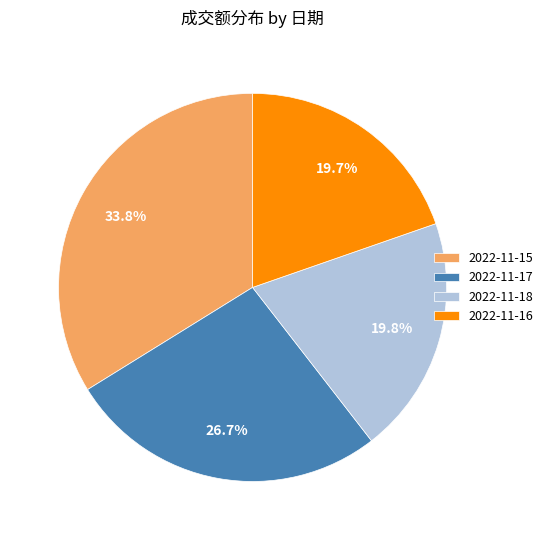

Is there a majority slice in this chart?

No